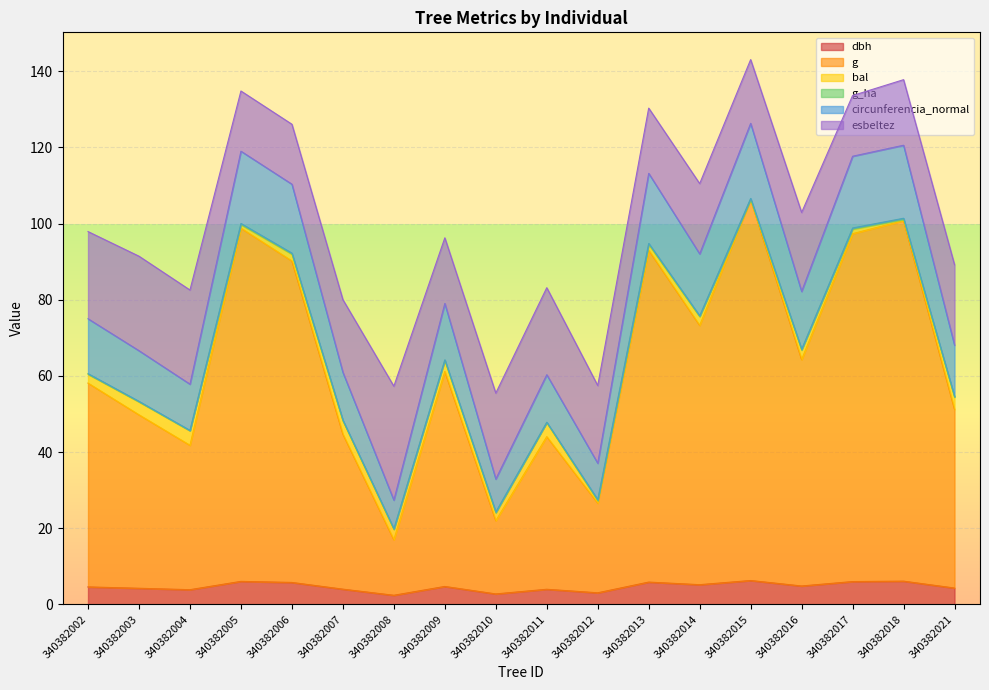

What is the highest value of the dbh series?

6.3